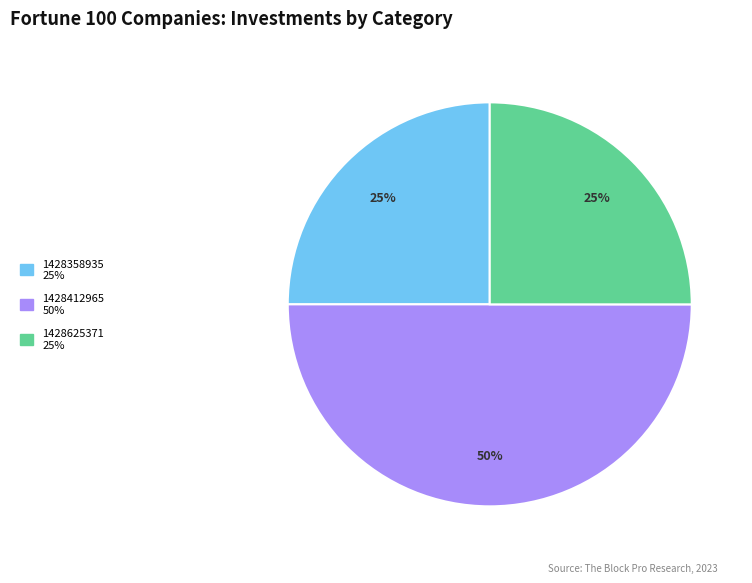

To the nearest percent, what is the difference between the largest and smallest slice percentages?

25%